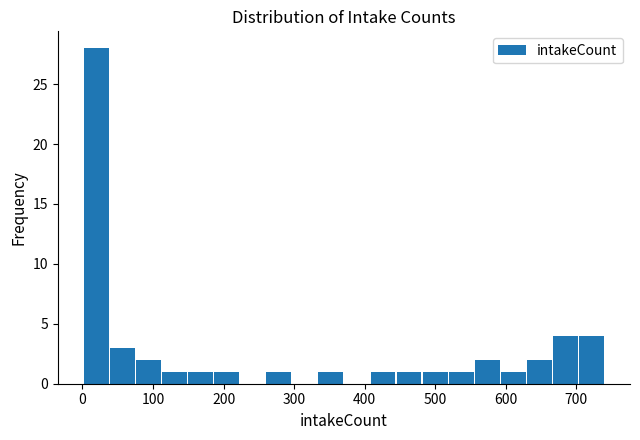

Read against the x-axis, roughly where is the centre of the tallest bar?

20